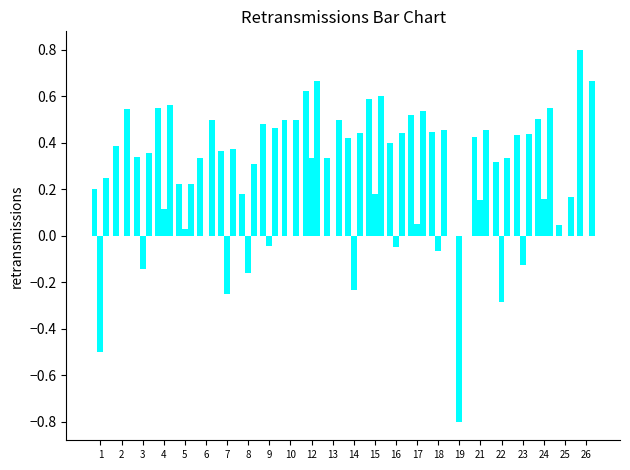

Is it true that accuracy equals 0.6 at 24?

True